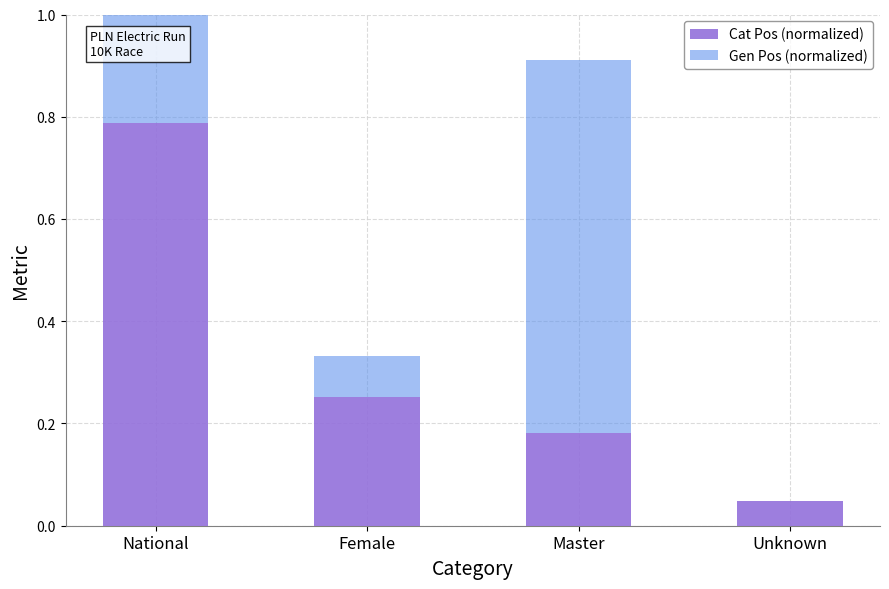

Are the bars grouped side by side (vs. stacked)?

No